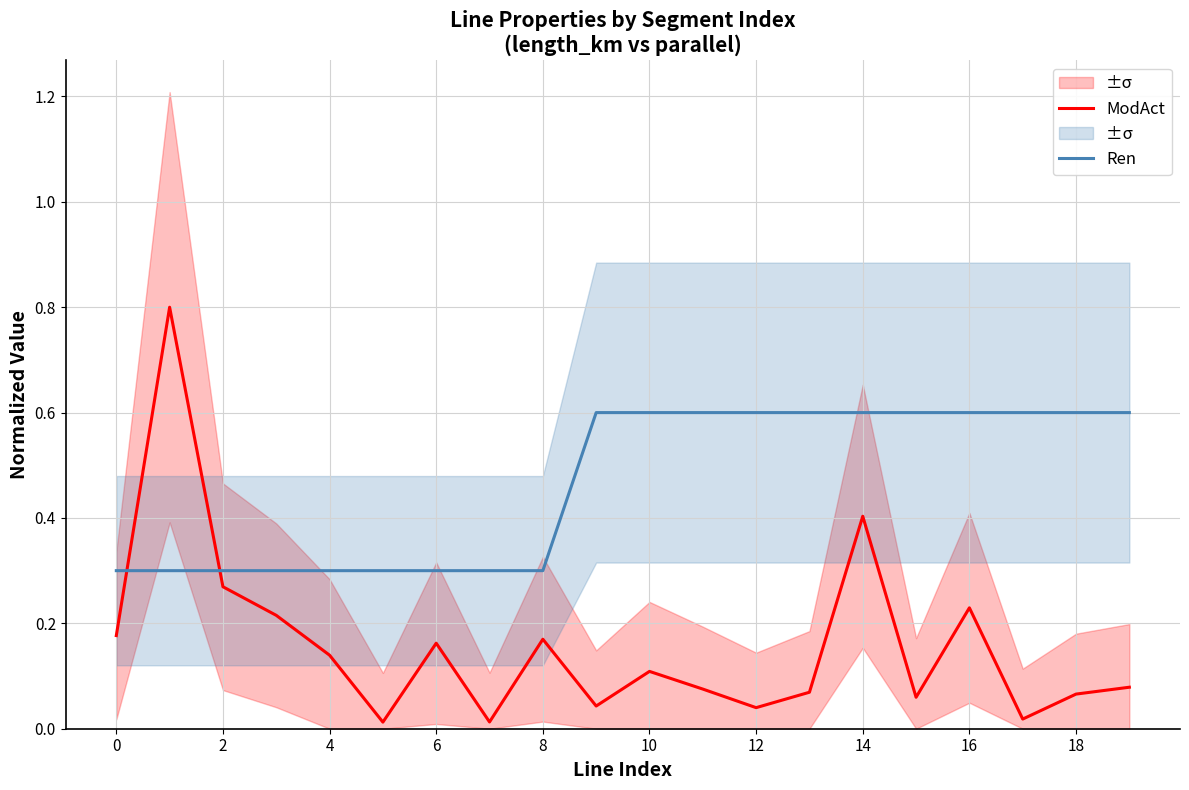

Is the value of Ren at 12 greater than the value of ModAct at 6?

Yes